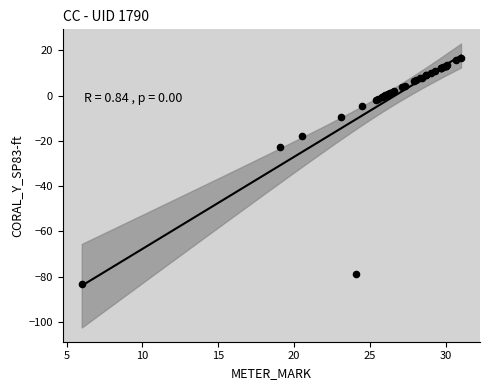

What Y value in the scatter plot is closest to -33?

-22.5